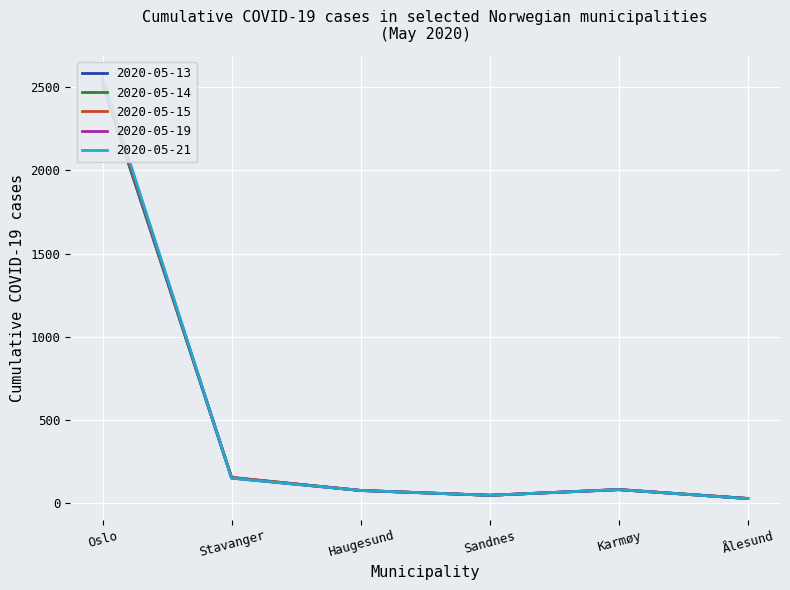

What position from the right is Haugesund?

4